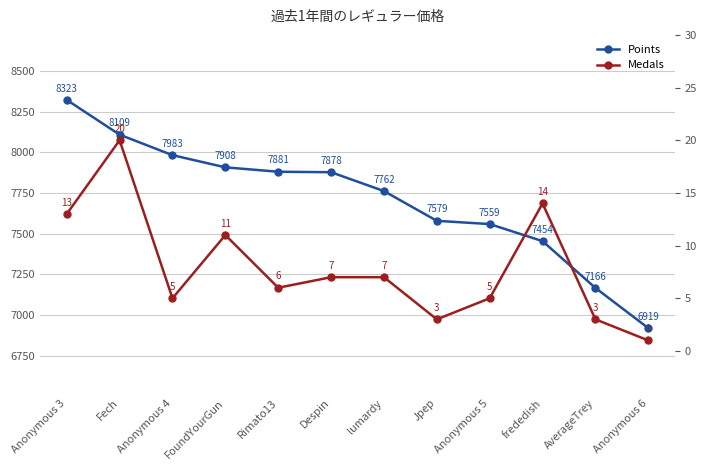

Reading right to left, list all the values displayed in this chart.

Points: Anonymous 6=6919	AverageTrey=7166	frededish=7454	Anonymous 5=7559	Jpep=7579	lumardy=7762	Despin=7878	Rimato13=7881	FoundYourGun=7908	Anonymous 4=7983	Fech=8109	Anonymous 3=8323
Medals: Anonymous 6=1	AverageTrey=3	frededish=14	Anonymous 5=5	Jpep=3	lumardy=7	Despin=7	Rimato13=6	FoundYourGun=11	Anonymous 4=5	Fech=20	Anonymous 3=13